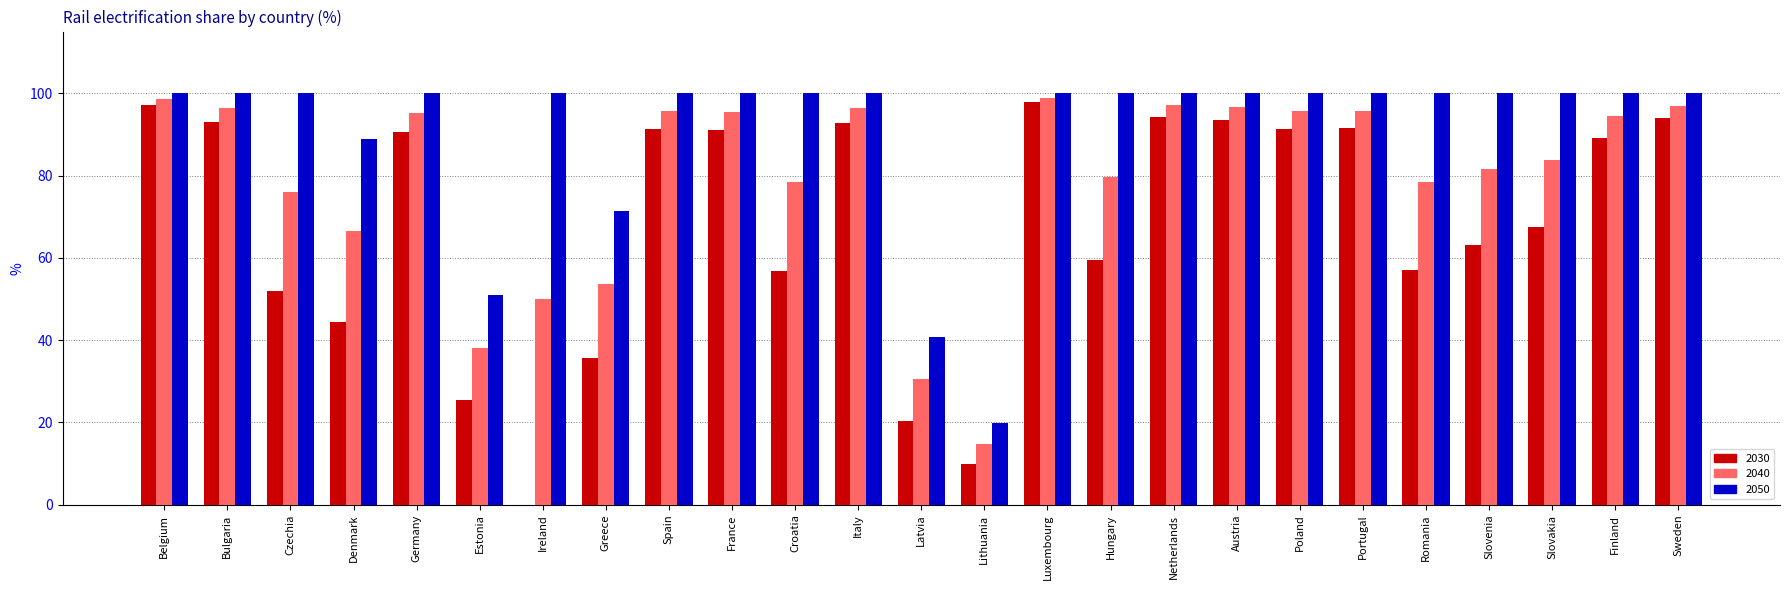

What is the sum of the 2030 values at Spain and France?

182.2